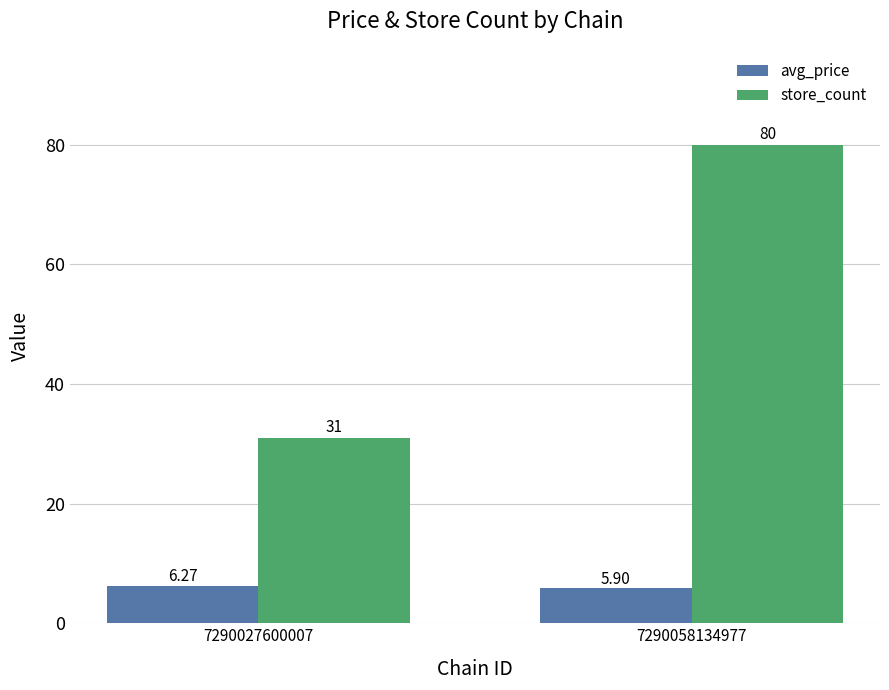

How many data points does each series have?

2